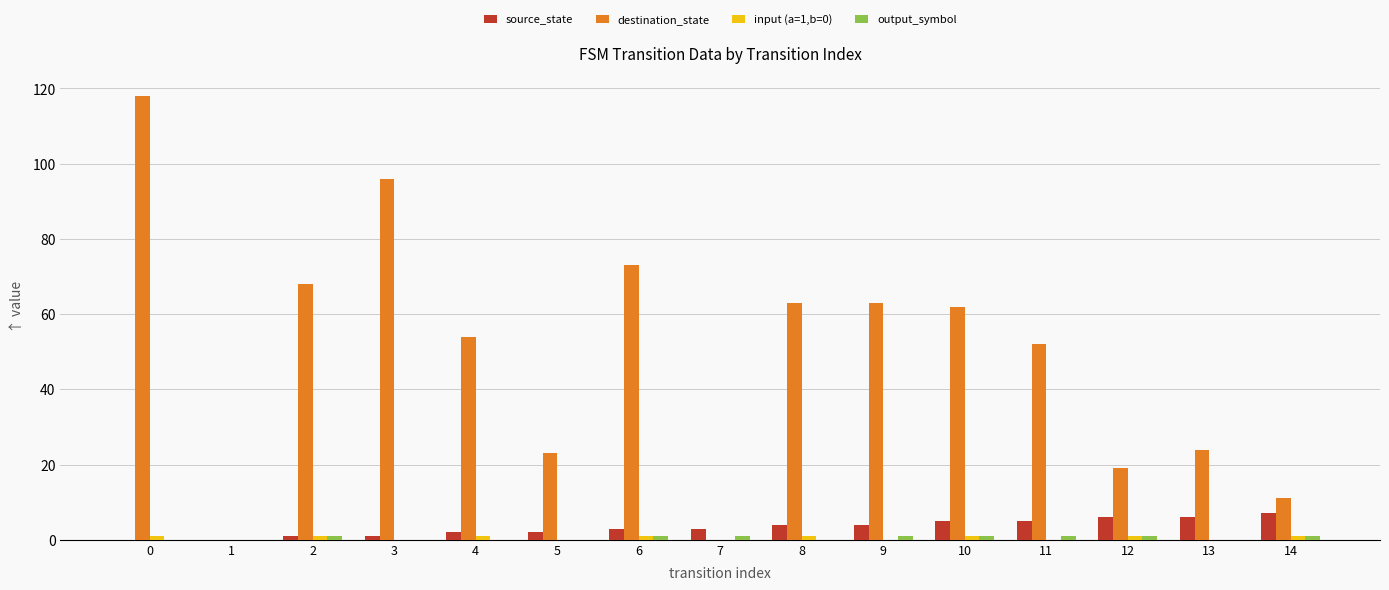

Is it true that destination_state equals 92 at 10?

False